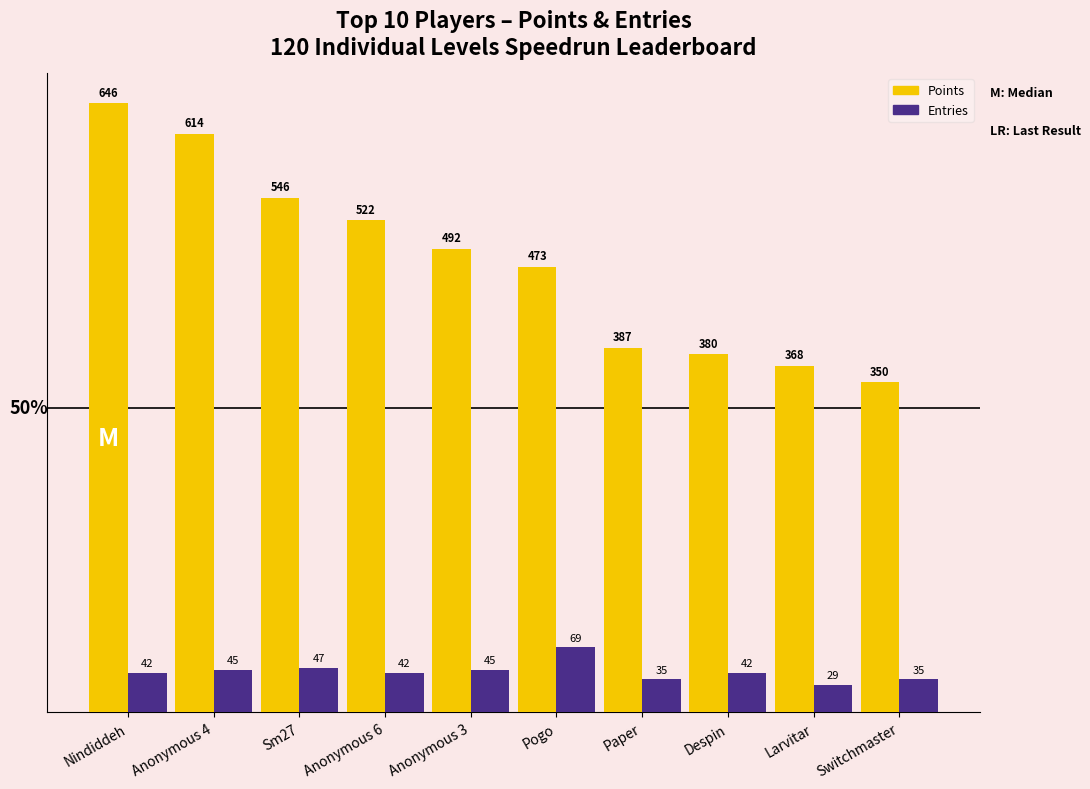

What is the difference between the Points values at Nindiddeh and Despin?

266